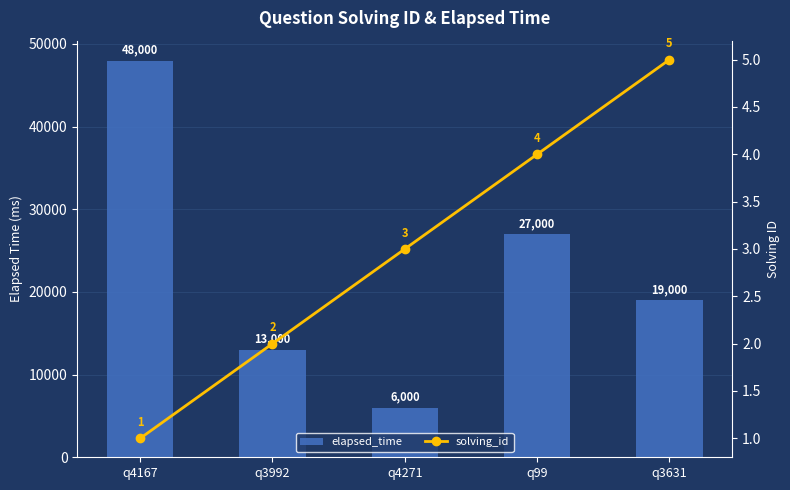

At how many categories does at least one series exceed 44111?

1